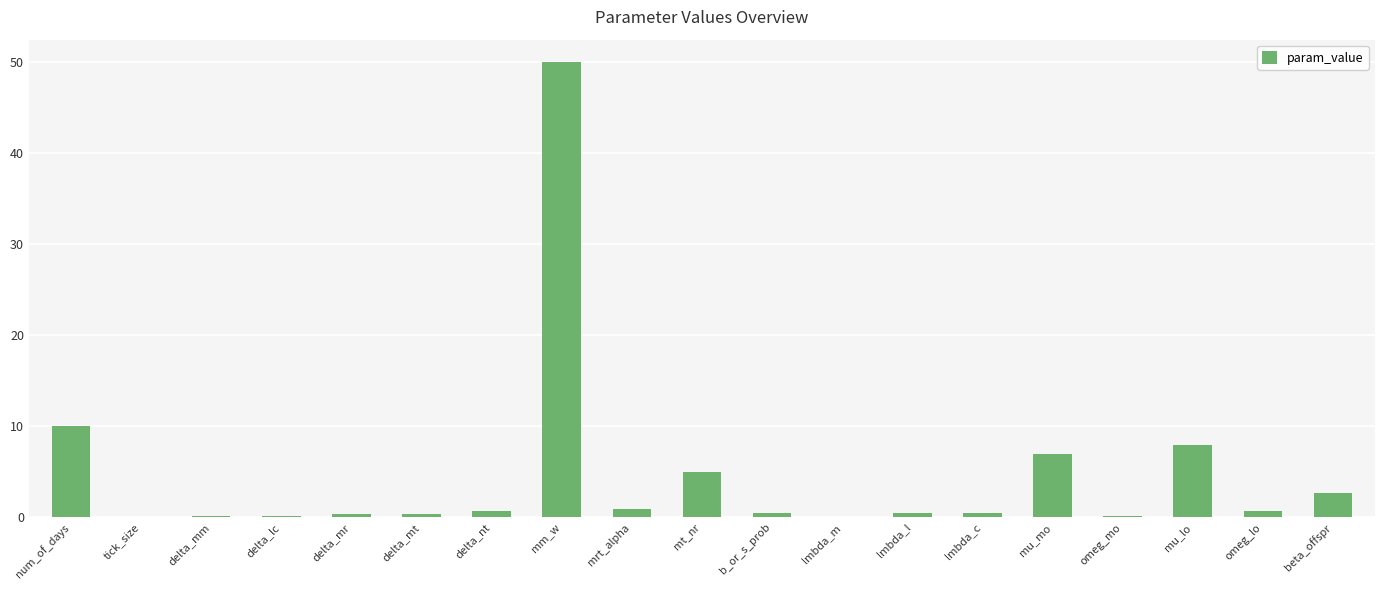

What is the maximum value shown in the chart?

50.0